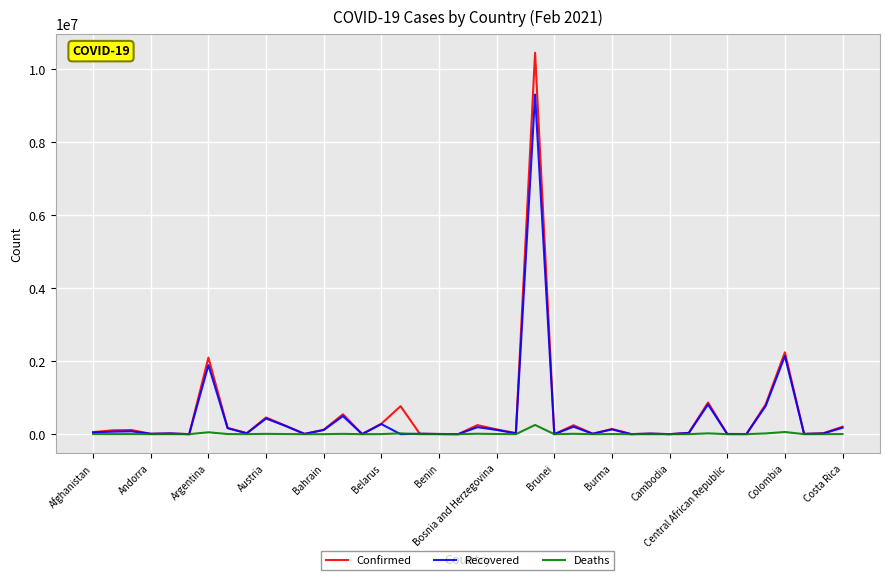

Rank the series by their maximum value, from lowest to highest.

Deaths, Recovered, Confirmed